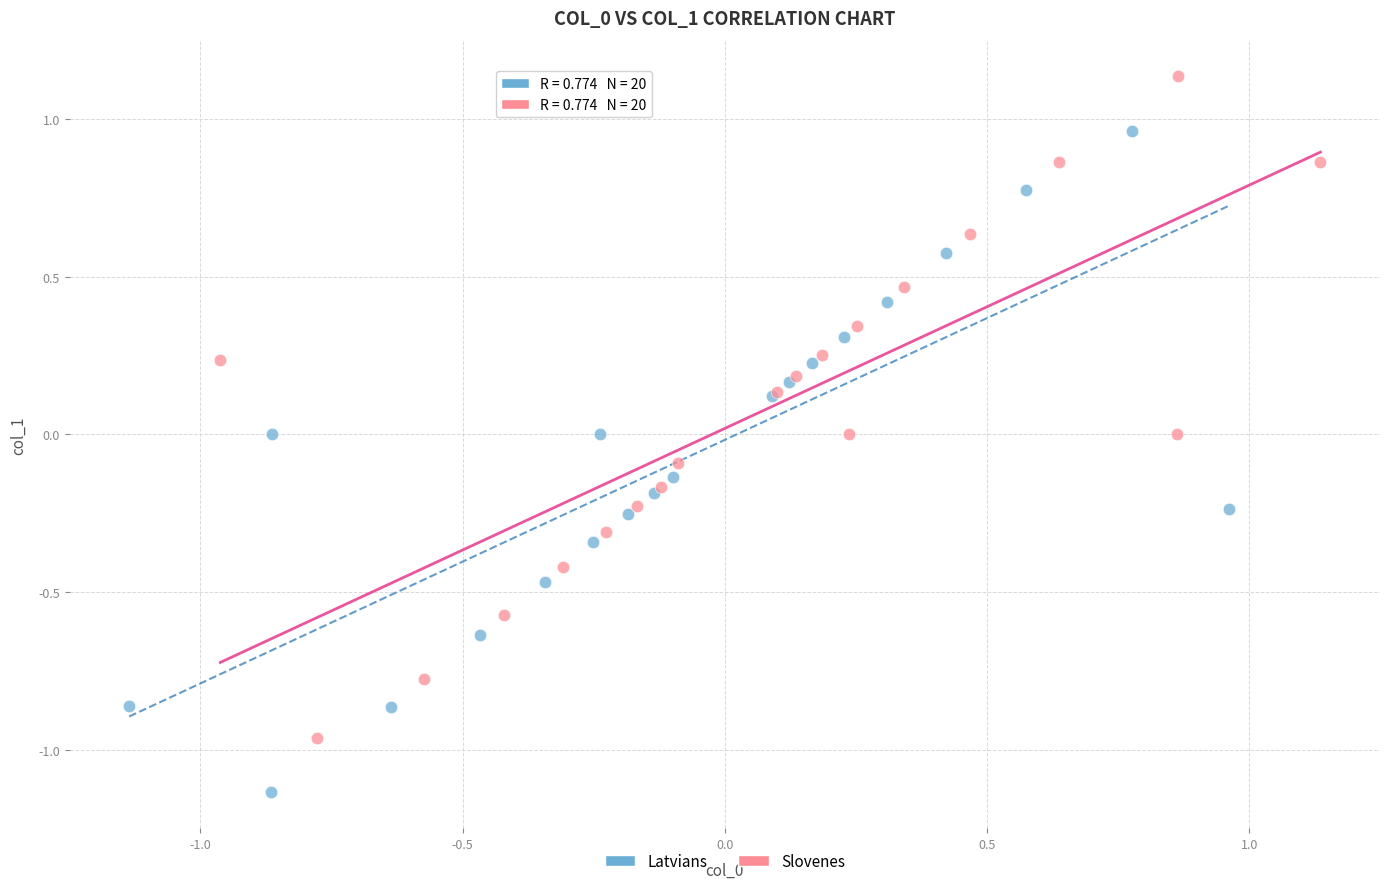

Which series reaches the maximum Y coordinate?

Slovenes